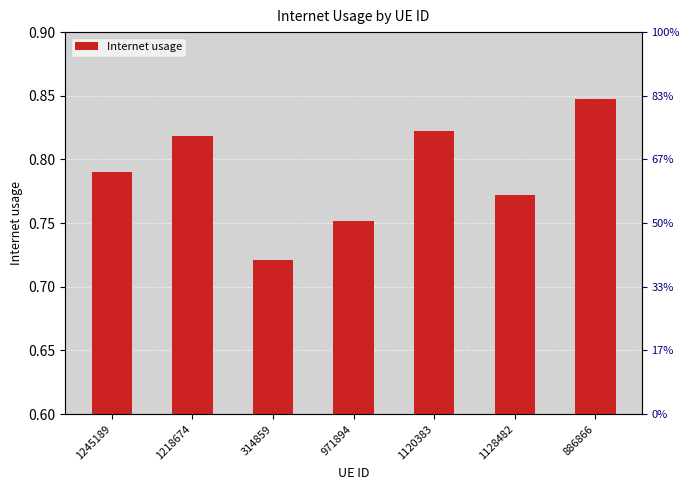

Which label corresponds to the largest value in the chart?

886866